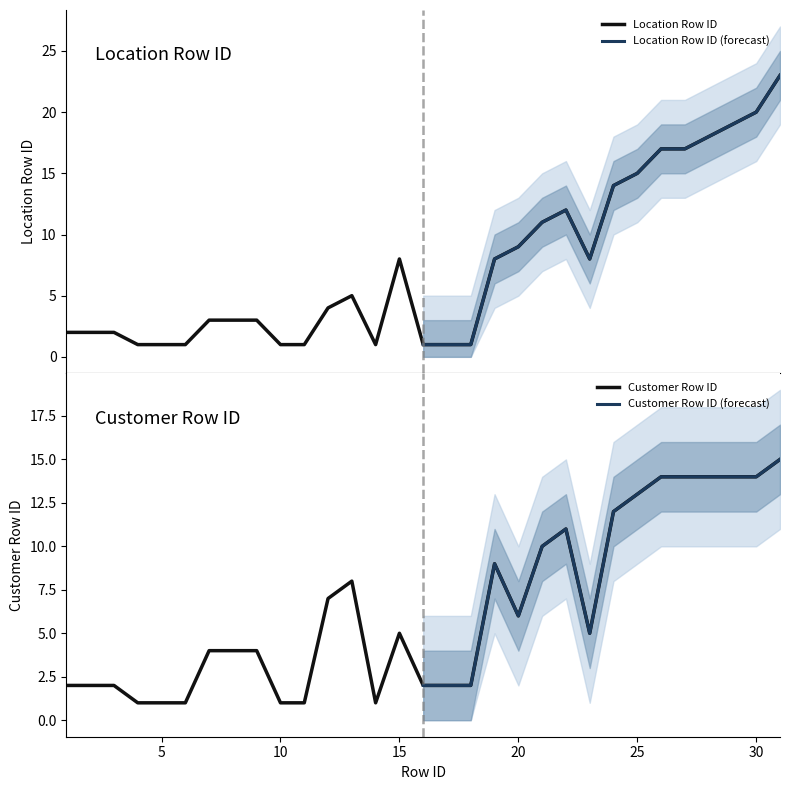

The value of Customer Row ID at 25 is 13. True or false?

True